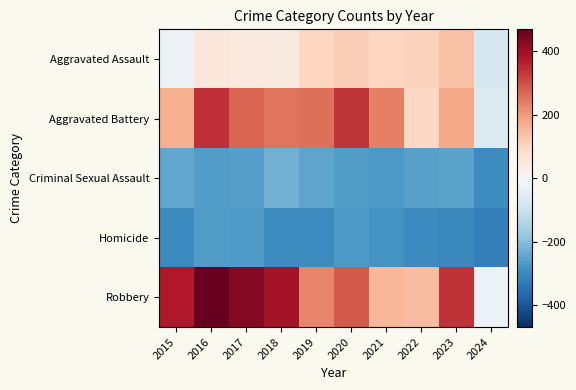

Between 2021 and 2023, which series saw the biggest shift?

Robbery